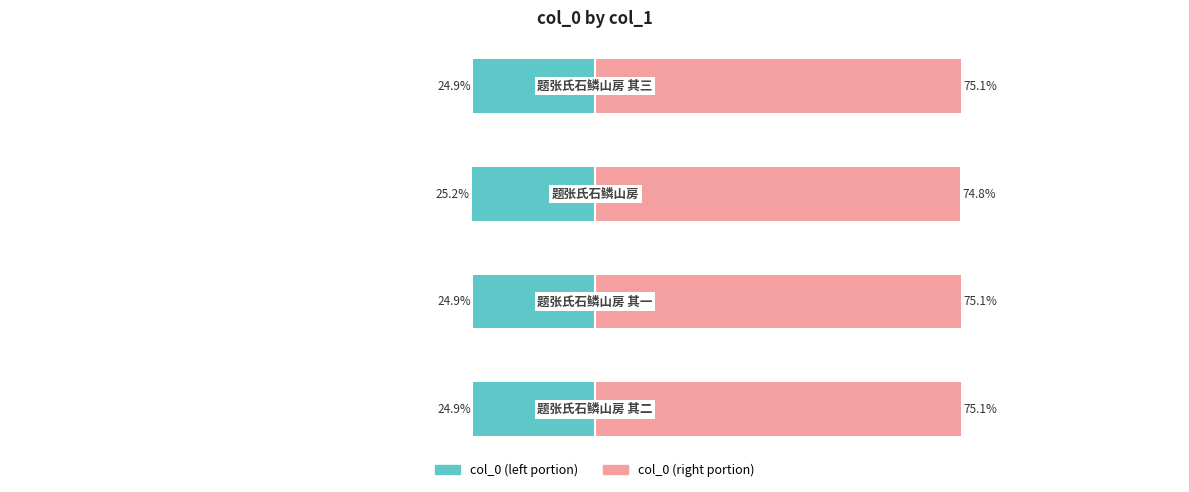

At how many categories does at least one series exceed 70?

4